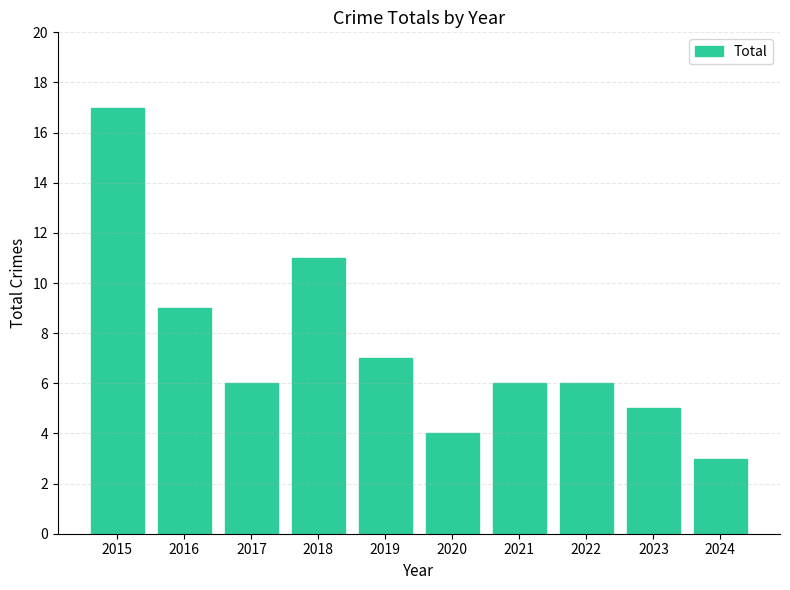

Does the chart contain any negative values?

No